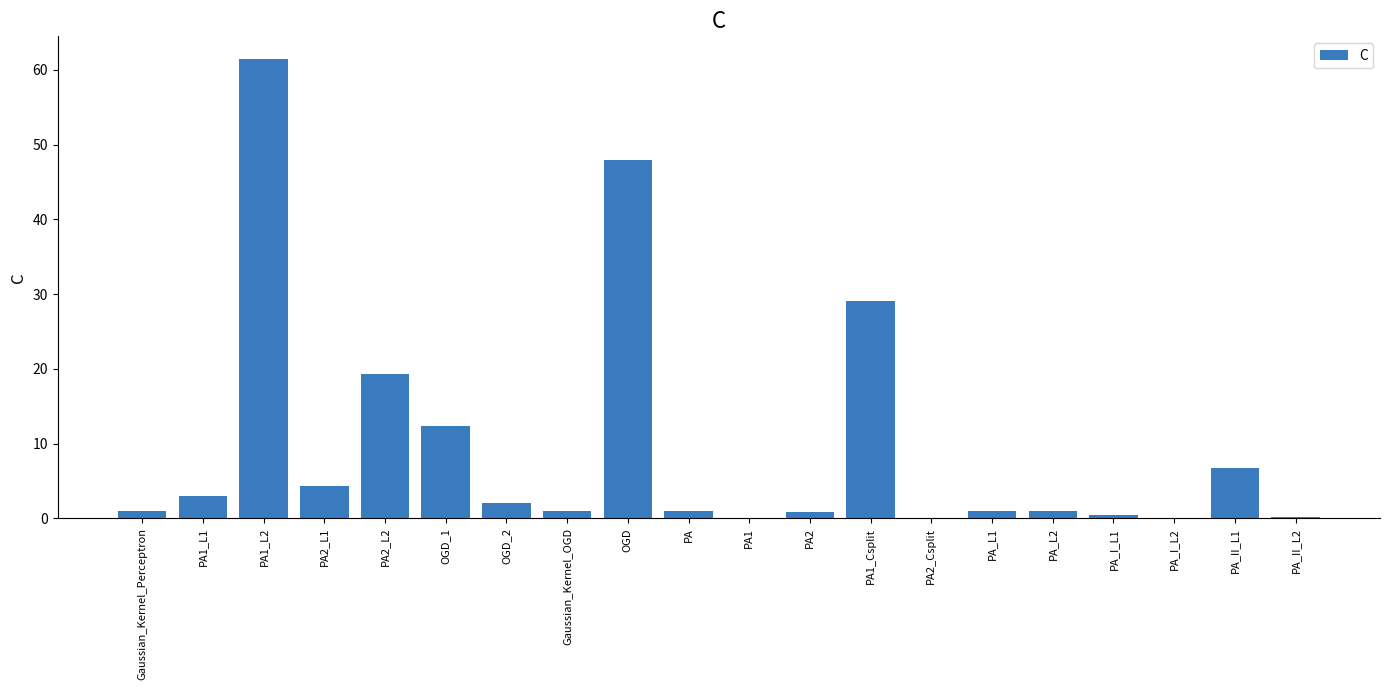

How many series are shown in this chart?

1